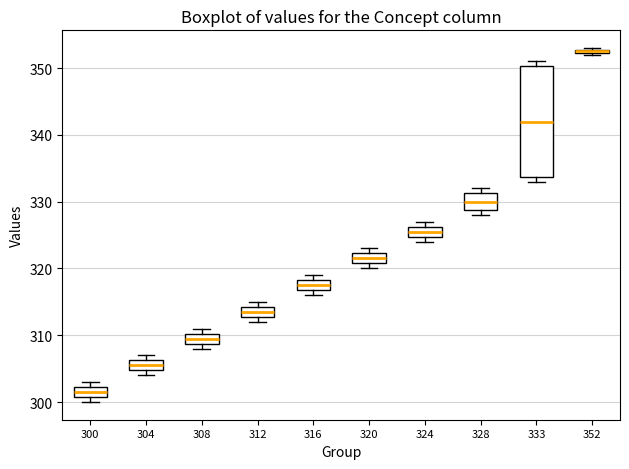

Comparing the boxes themselves (not the whiskers), which one is the tallest?

333